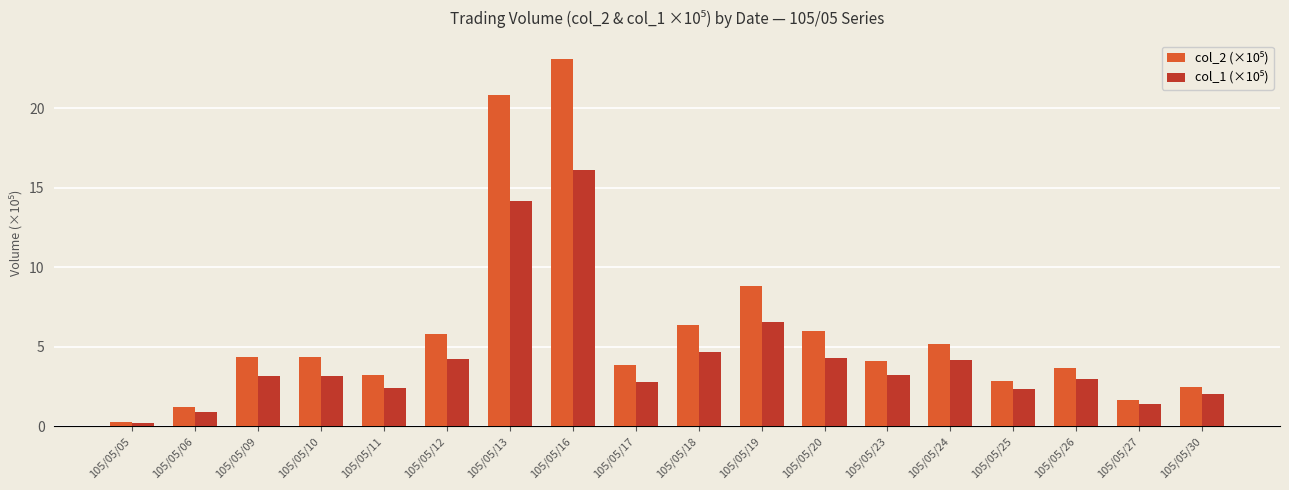

What is the maximum value shown in the chart?

23.1